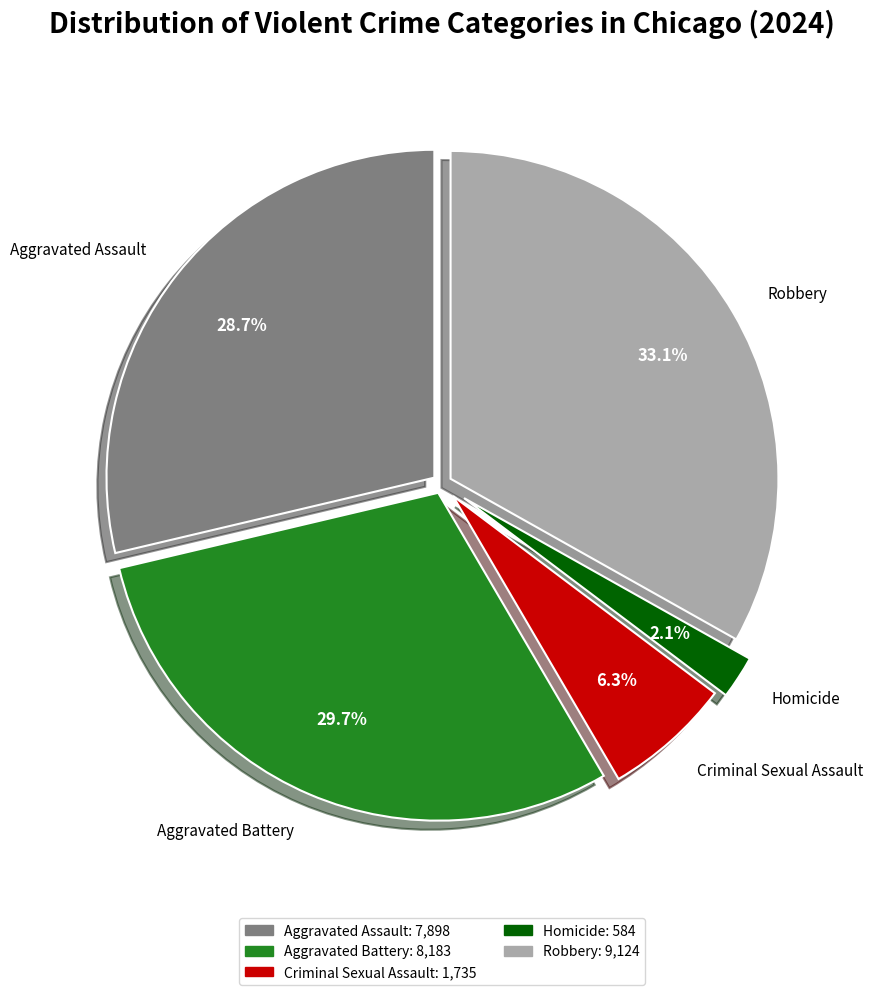

To the nearest percent, what is the average slice percentage?

20%